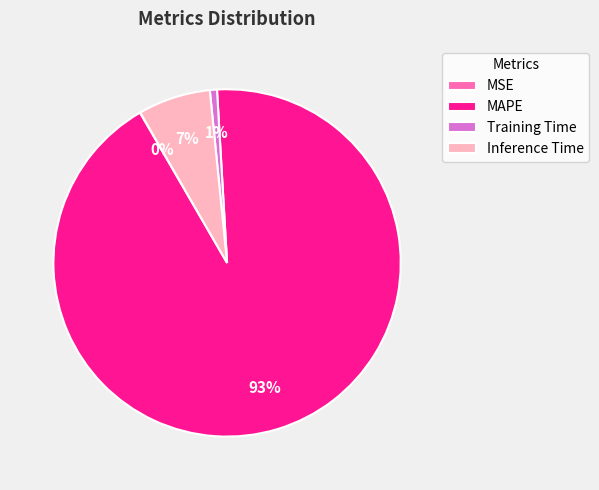

Is there any slice that represents more than half of the pie?

Yes